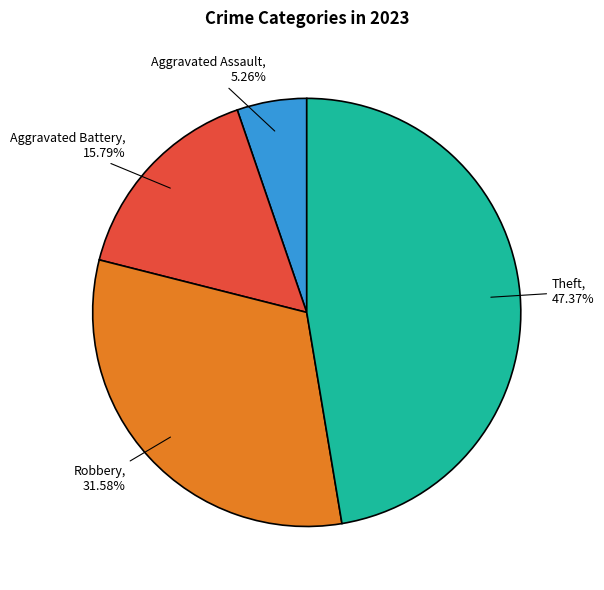

Is there a majority slice in this chart?

No